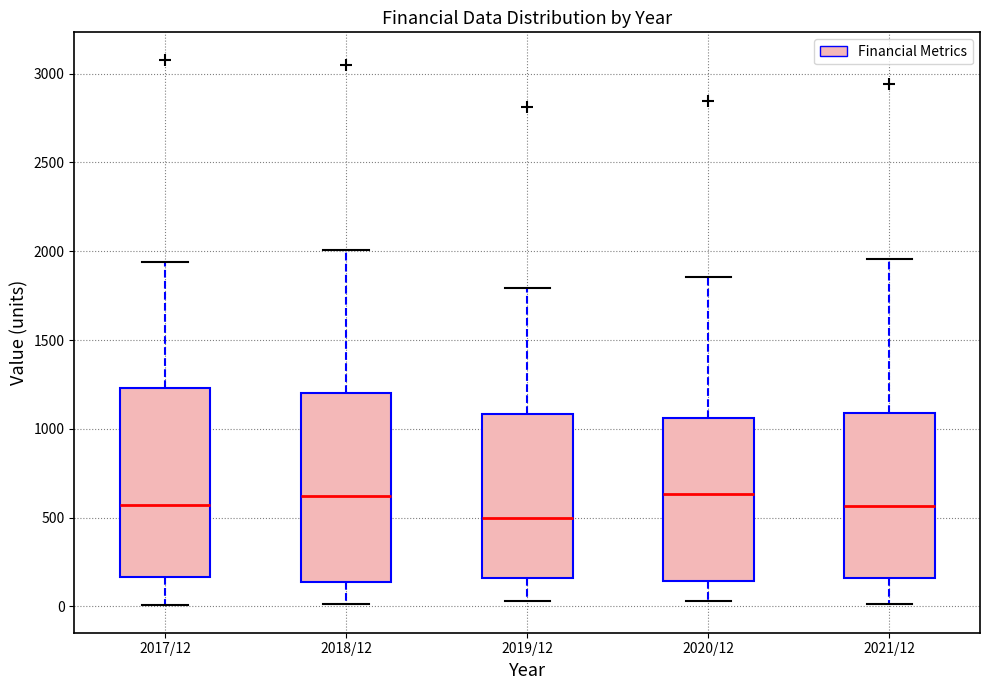

Reading left to right, transcribe this box plot: for each box, give where its median line is, the range the box spans, and where its two whiskers end, as read against the y-axis. The values are not printed on the chart, so give them approximately, as read against the axis.

2017/12: median 550, box 150 to 1250, whiskers 0 to 1950
2018/12: median 600, box 150 to 1200, whiskers 0 to 2000
2019/12: median 500, box 150 to 1100, whiskers 50 to 1800
2020/12: median 650, box 150 to 1050, whiskers 50 to 1850
2021/12: median 550, box 150 to 1100, whiskers 0 to 1950